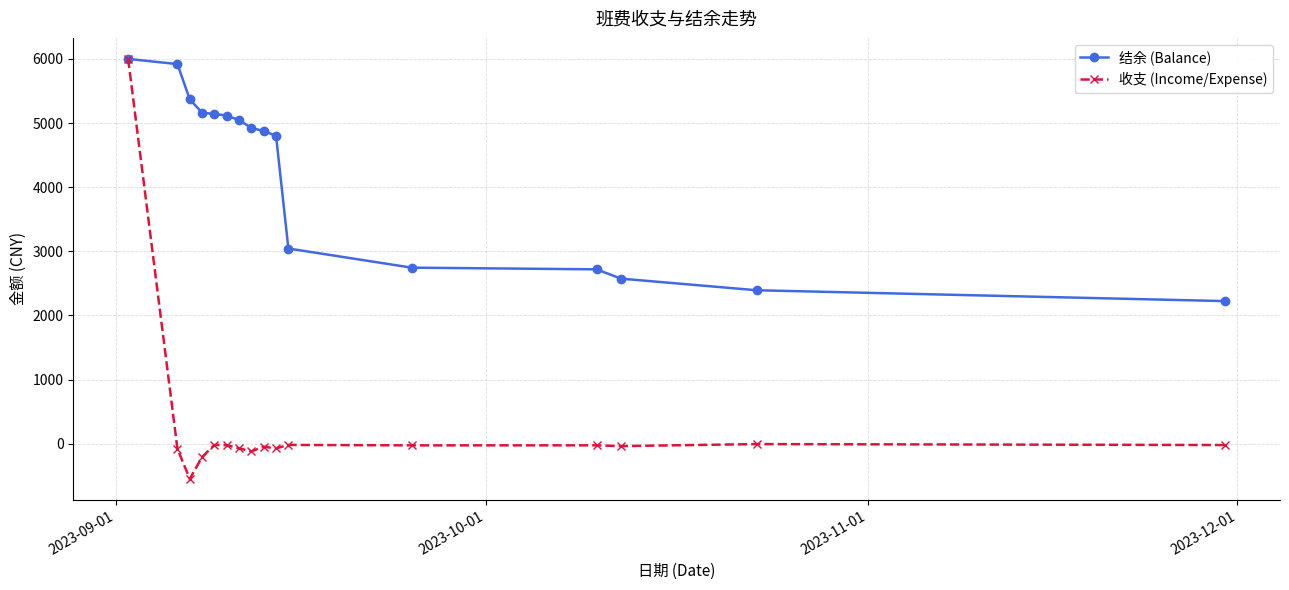

True or false: 收支 (Income/Expense) has more than 1 points higher than both neighbors.

True